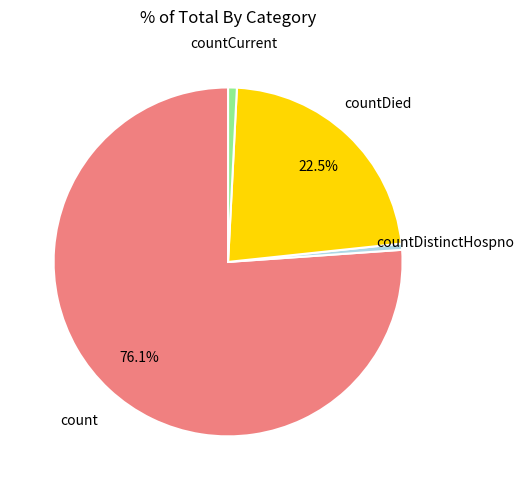

What is the ratio of the value at count to the value at countCurrent?

94.2